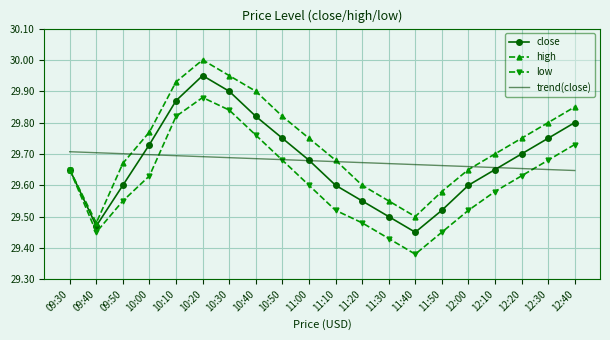

What is the maximum value for high?

30.0